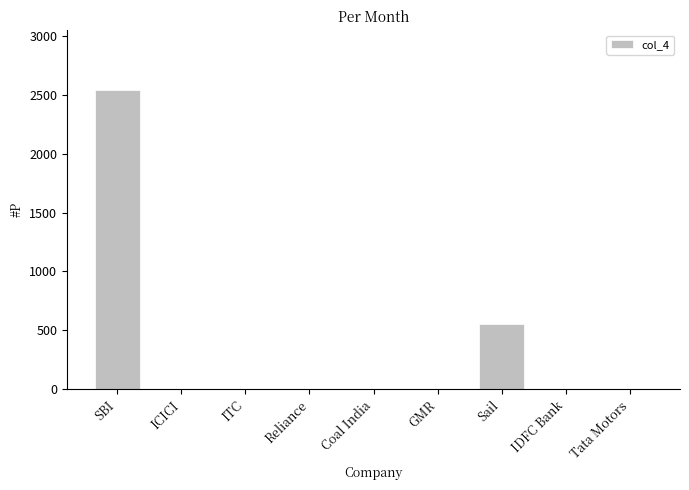

At which label is the value closest to 1270?

Sail